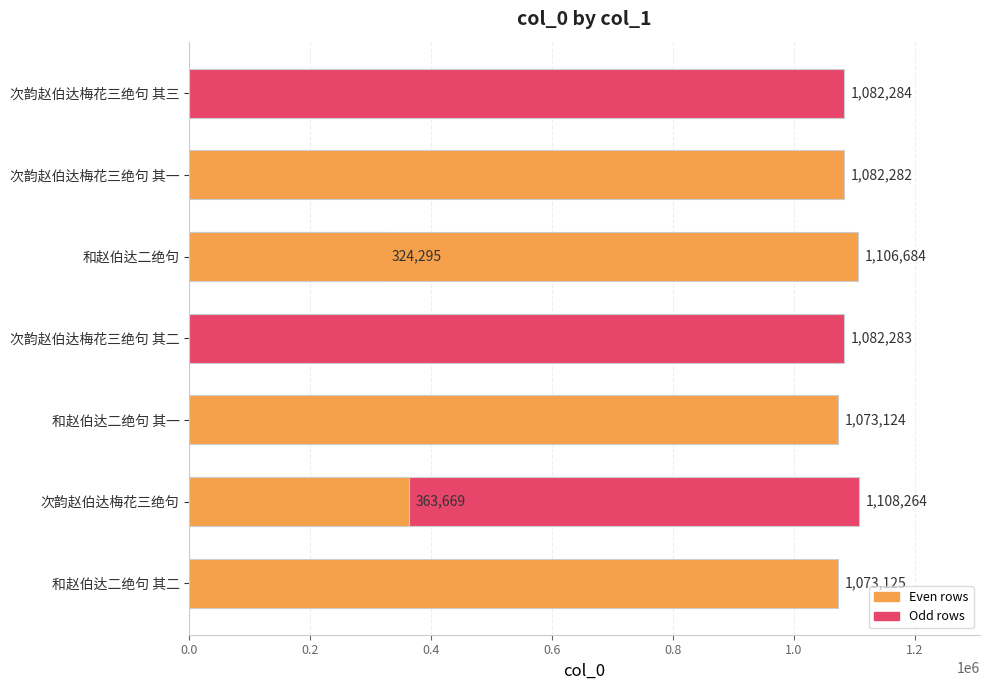

What is the minimum value shown in the chart?

324295